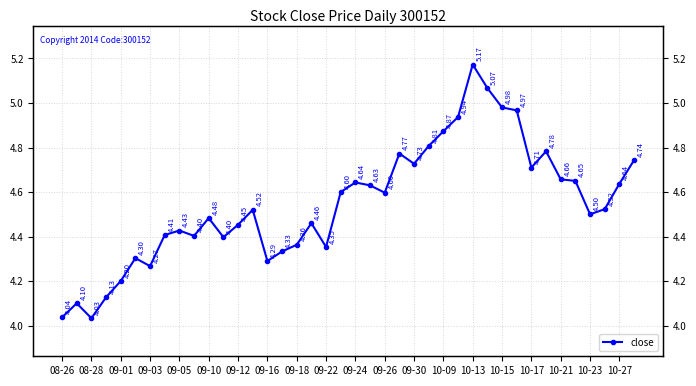

Does the chart display data point markers on the line(s)?

Yes